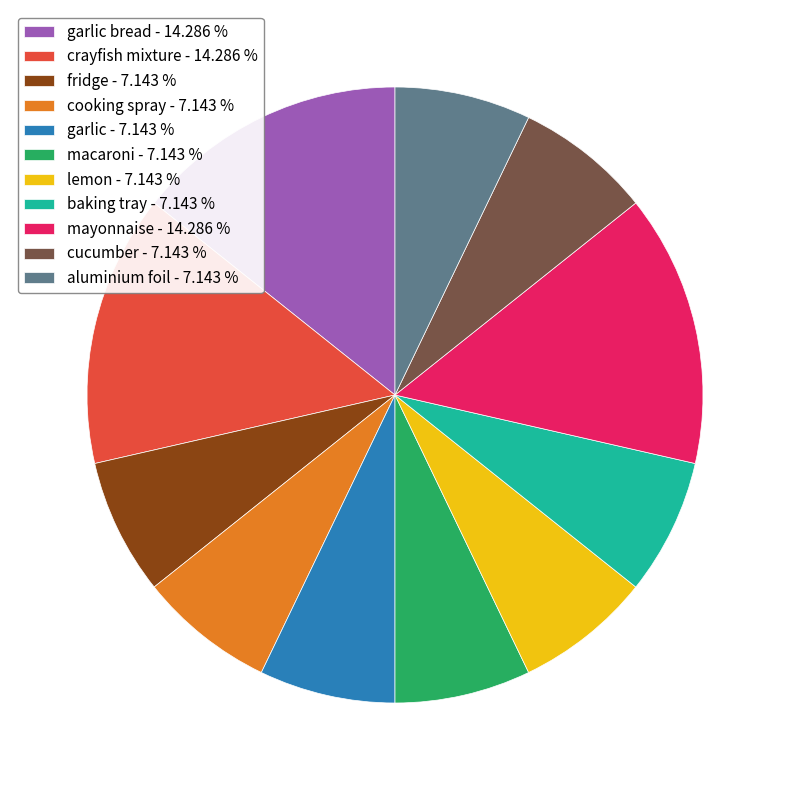

Do crayfish mixture - 14.286 % and cooking spray - 7.143 % together represent more than half of the pie?

No